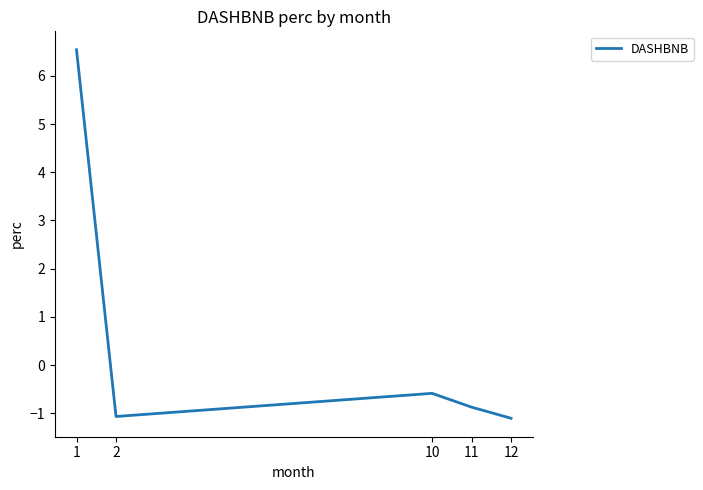

Reading left to right, list all the values displayed in this chart.

1=6.5	2=-1.1	10=-0.6	11=-0.9	12=-1.1